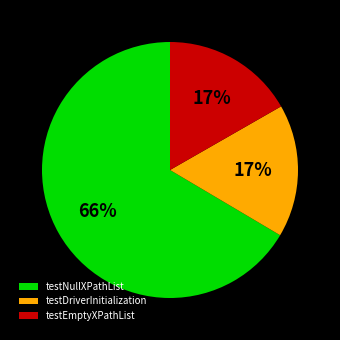

Do testEmptyXPathList and testDriverInitialization together represent more than half of the pie?

No